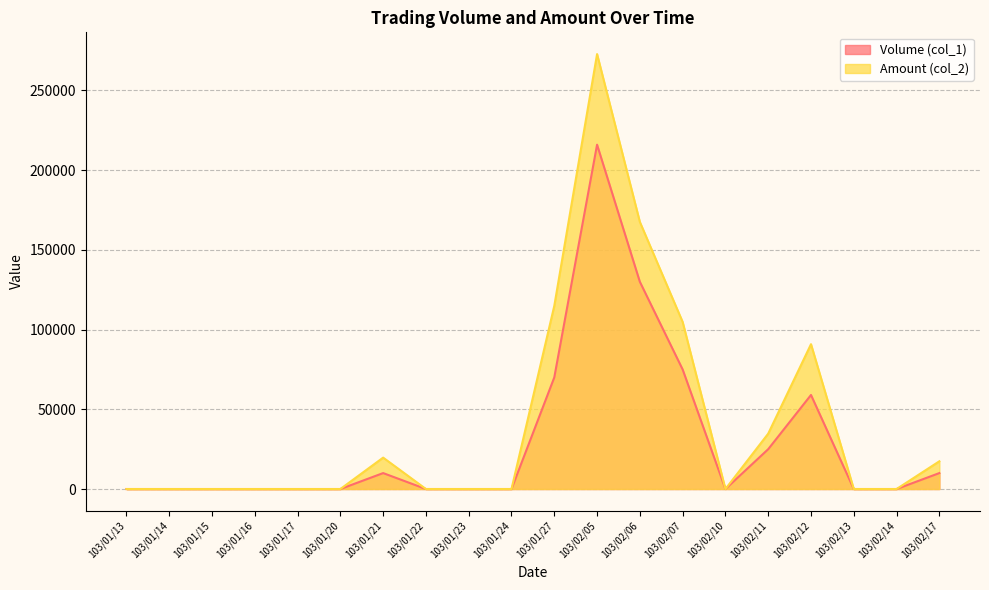

Reading left to right, extract all data points from this chart.

Volume (col_1): 0	0	0	0	0	0	10000	0	0	0	70000	216000	130000	75000	0	25000	59000	0	0	10000
Amount (col_2): 0	0	0	0	0	0	19700	0	0	0	114900	272840	167540	104810	0	34750	90860	0	0	17400